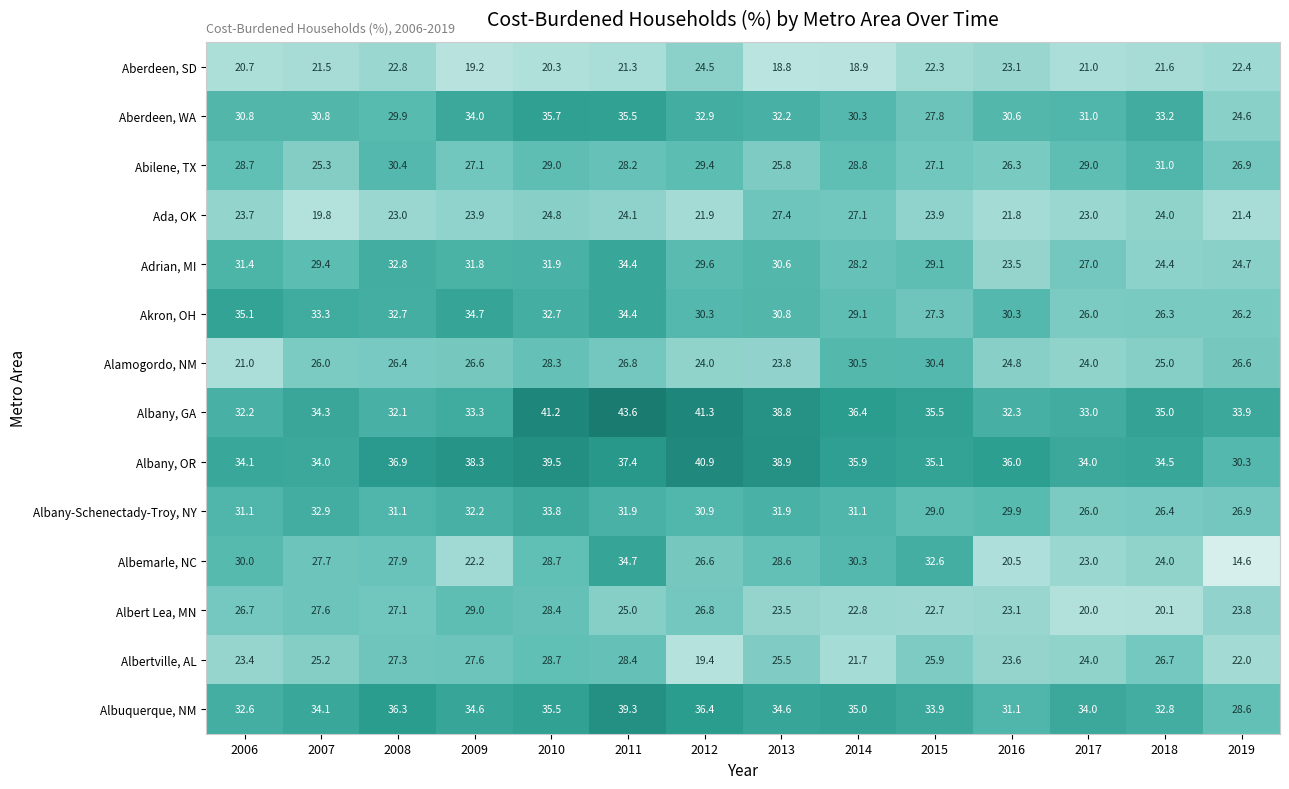

How many categories are shown in the chart?

14